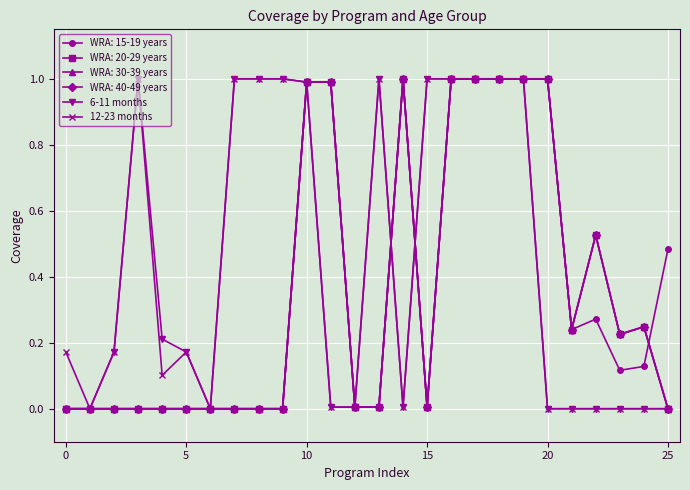

True or false: 6-11 months and 12-23 months cross at least once.

False